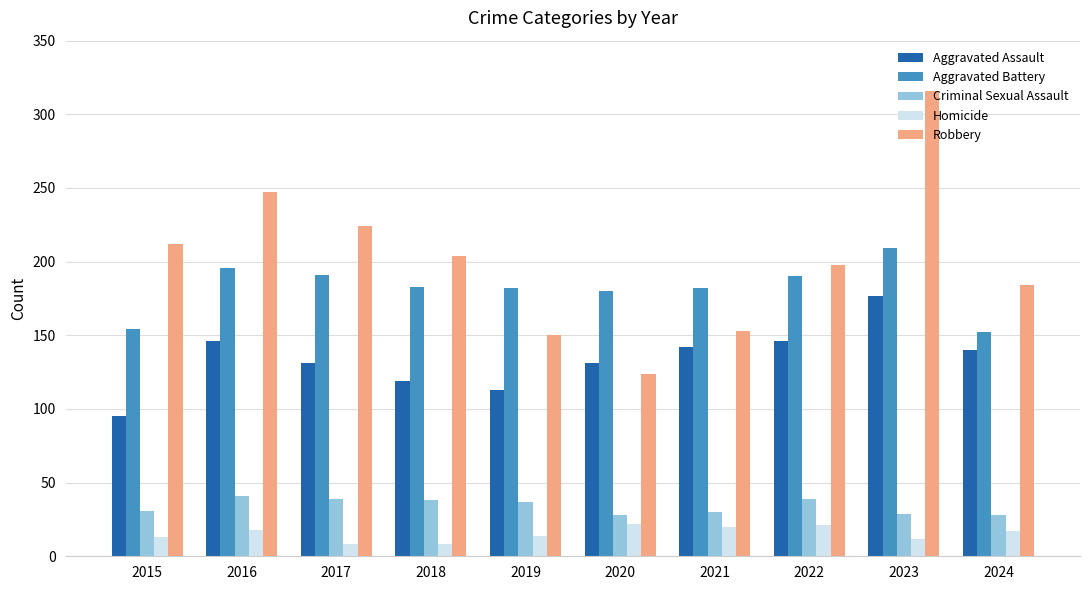

Does the chart contain stacked bars?

No